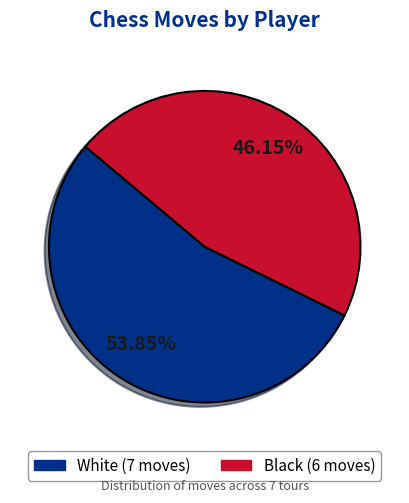

Which slice represents more than half of the pie?

White